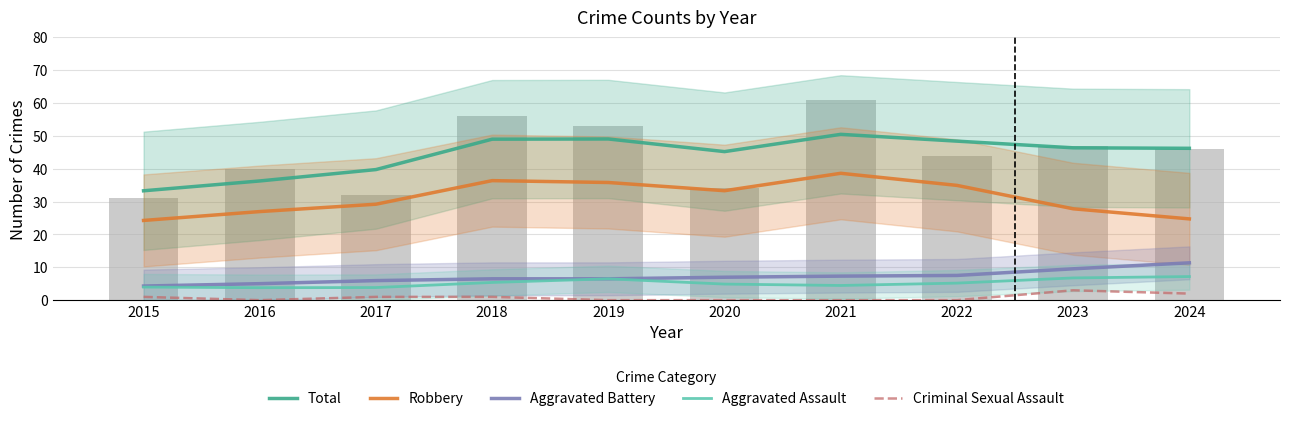

How many values in the Criminal Sexual Assault series are below 1?

5